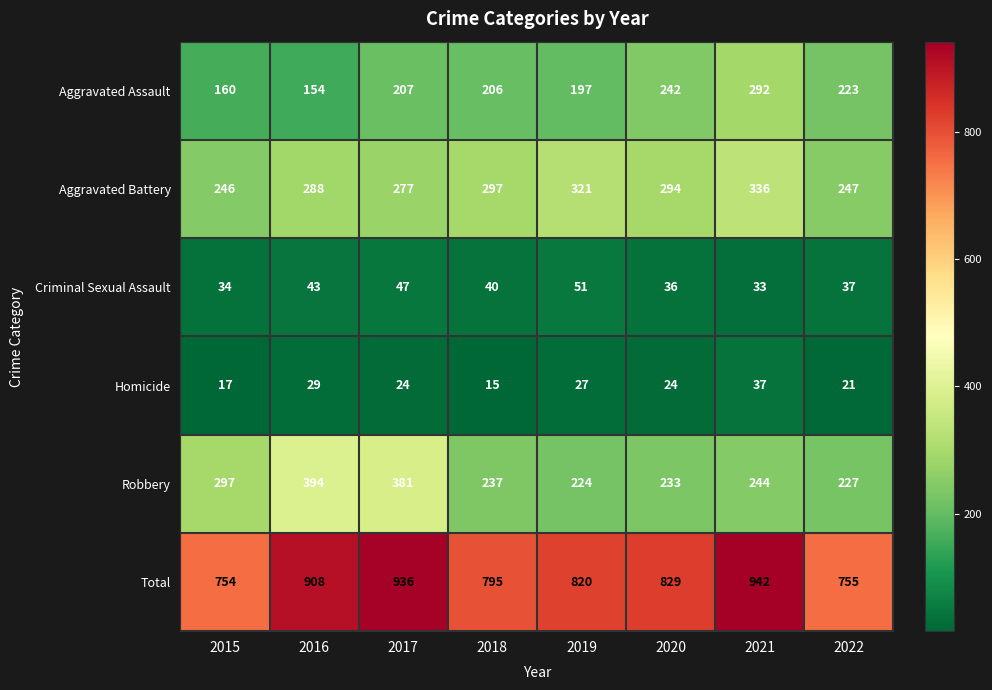

Where is Total nearest to the value 848?

2020